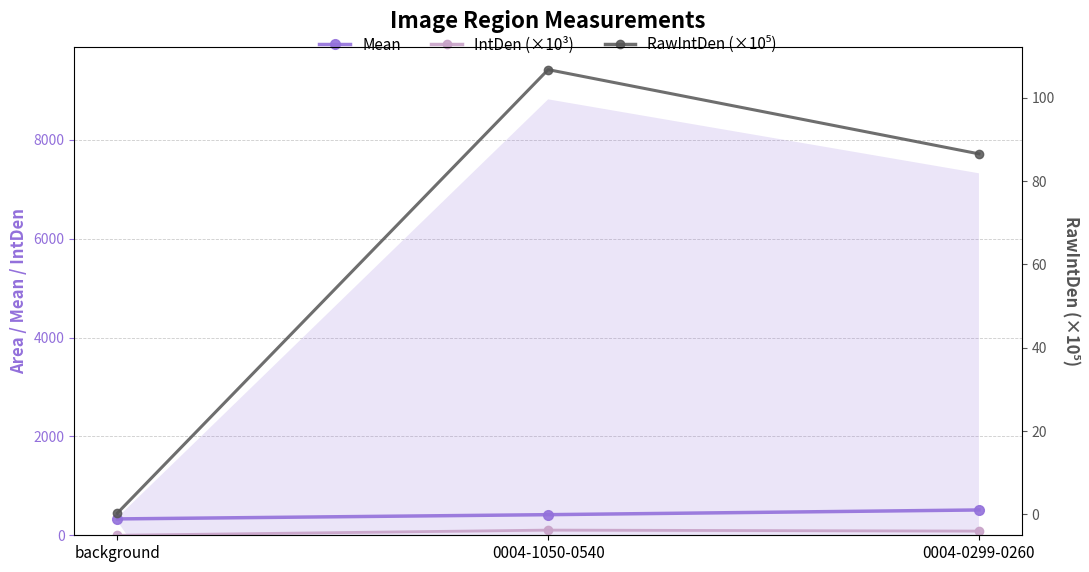

What is the total value across all series at 0004-1050-0540?

628.6